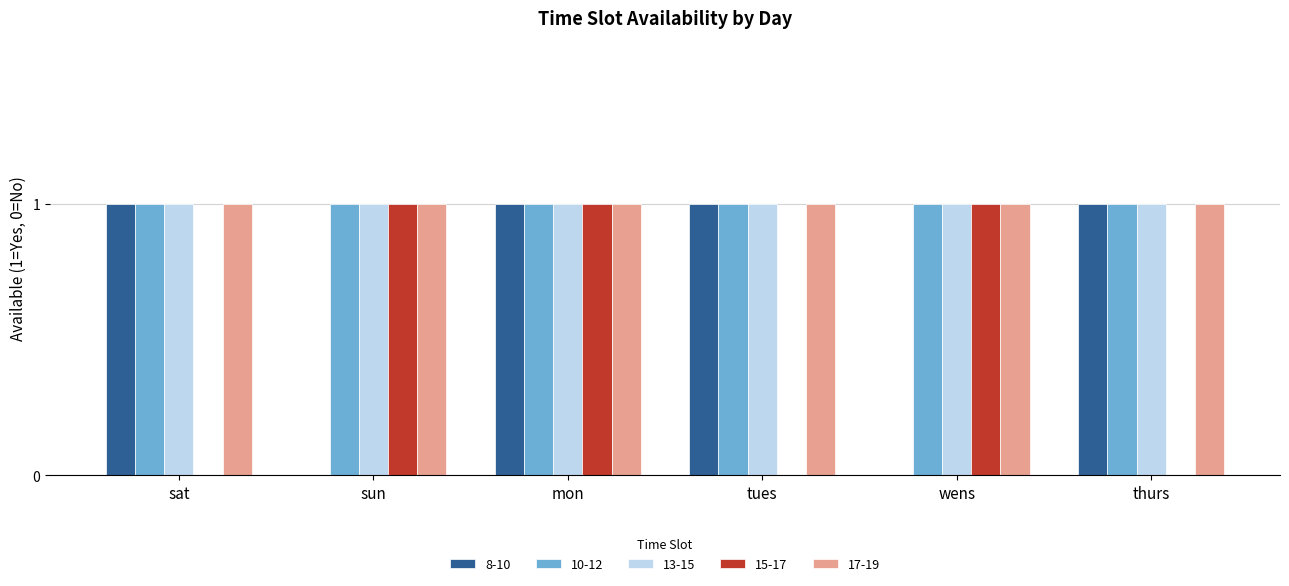

What is the greatest value displayed?

1